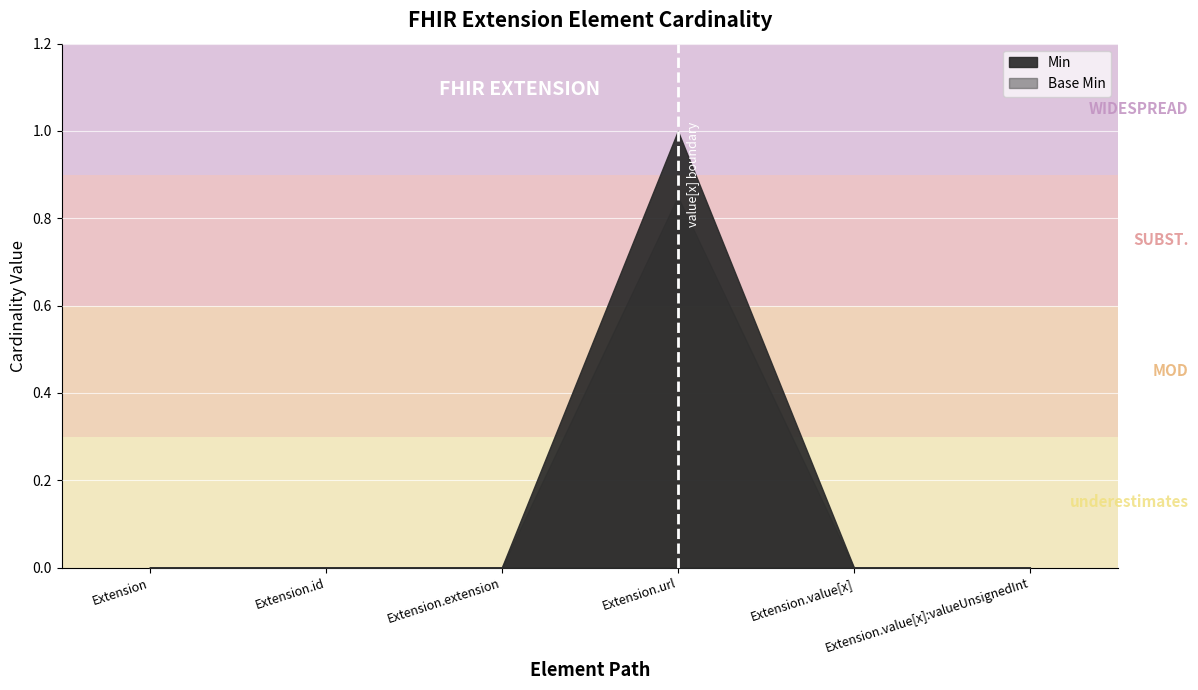

How many data points in Base Min are above 0?

1